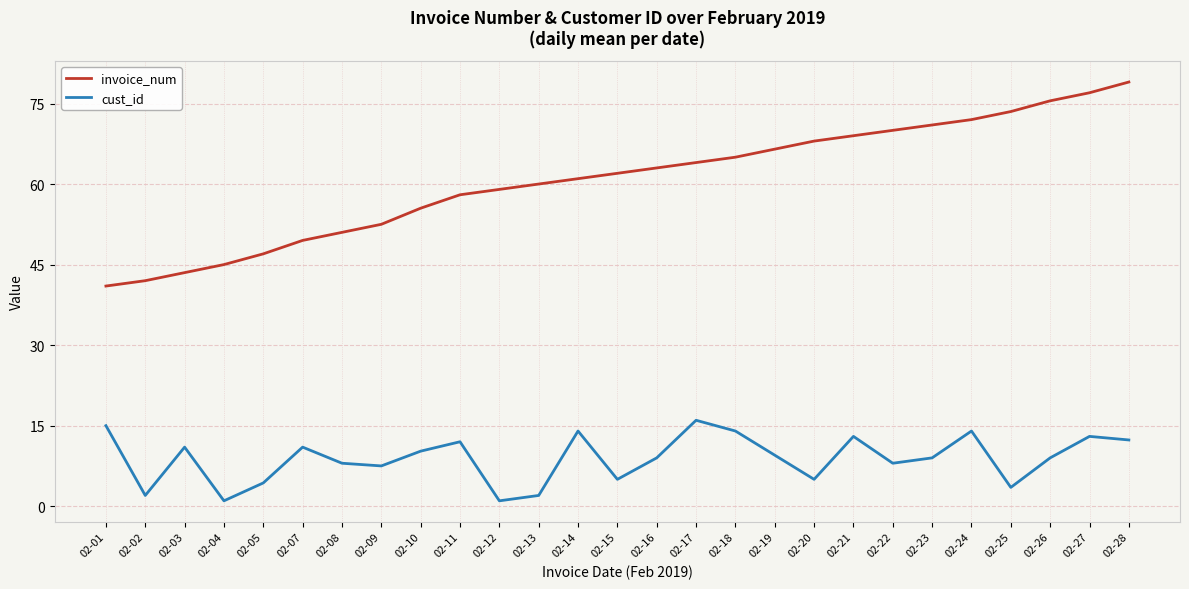

What is the difference between the cust_id values at 02-24 and 02-19?

4.5